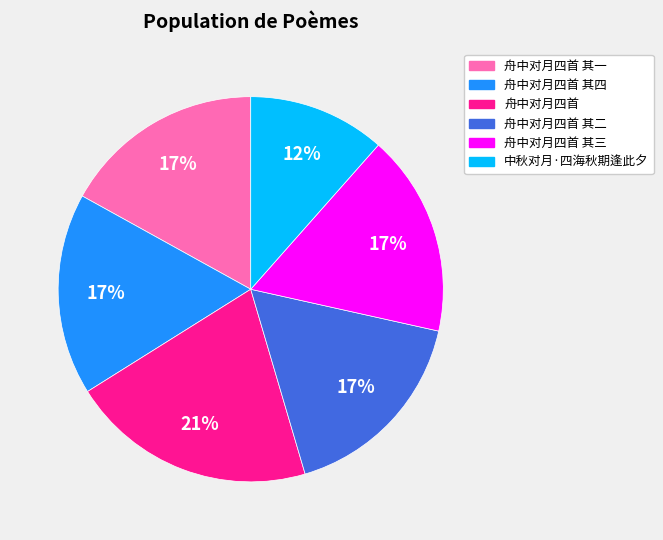

To the nearest percent, what portion does 舟中对月四首 其四 represent?

17%